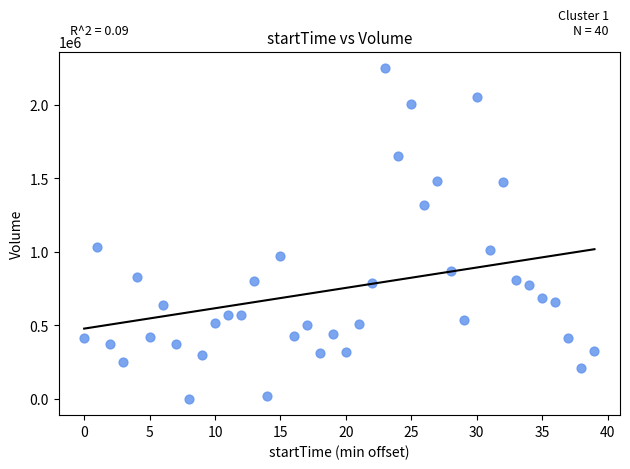

What is the range of Y values (max minus min)?

2249921